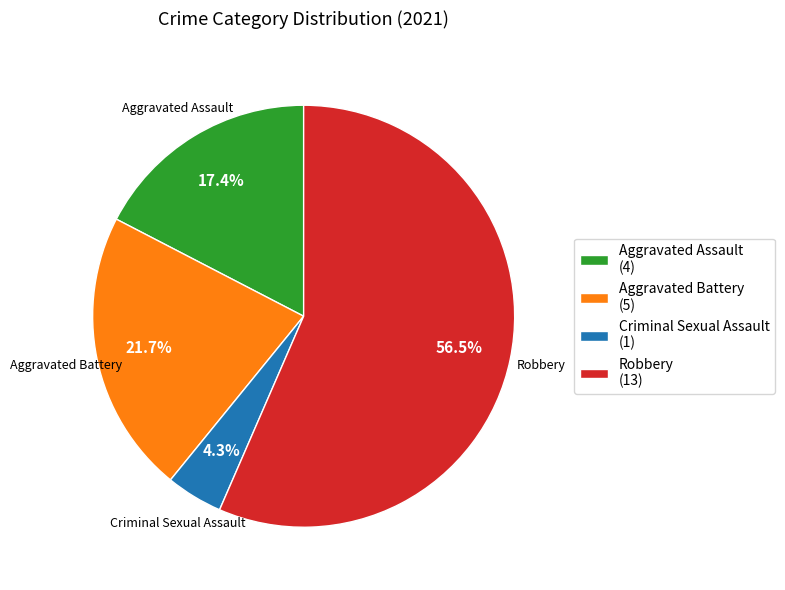

The Aggravated Assault slice represents 3% of the pie. True or false?

False